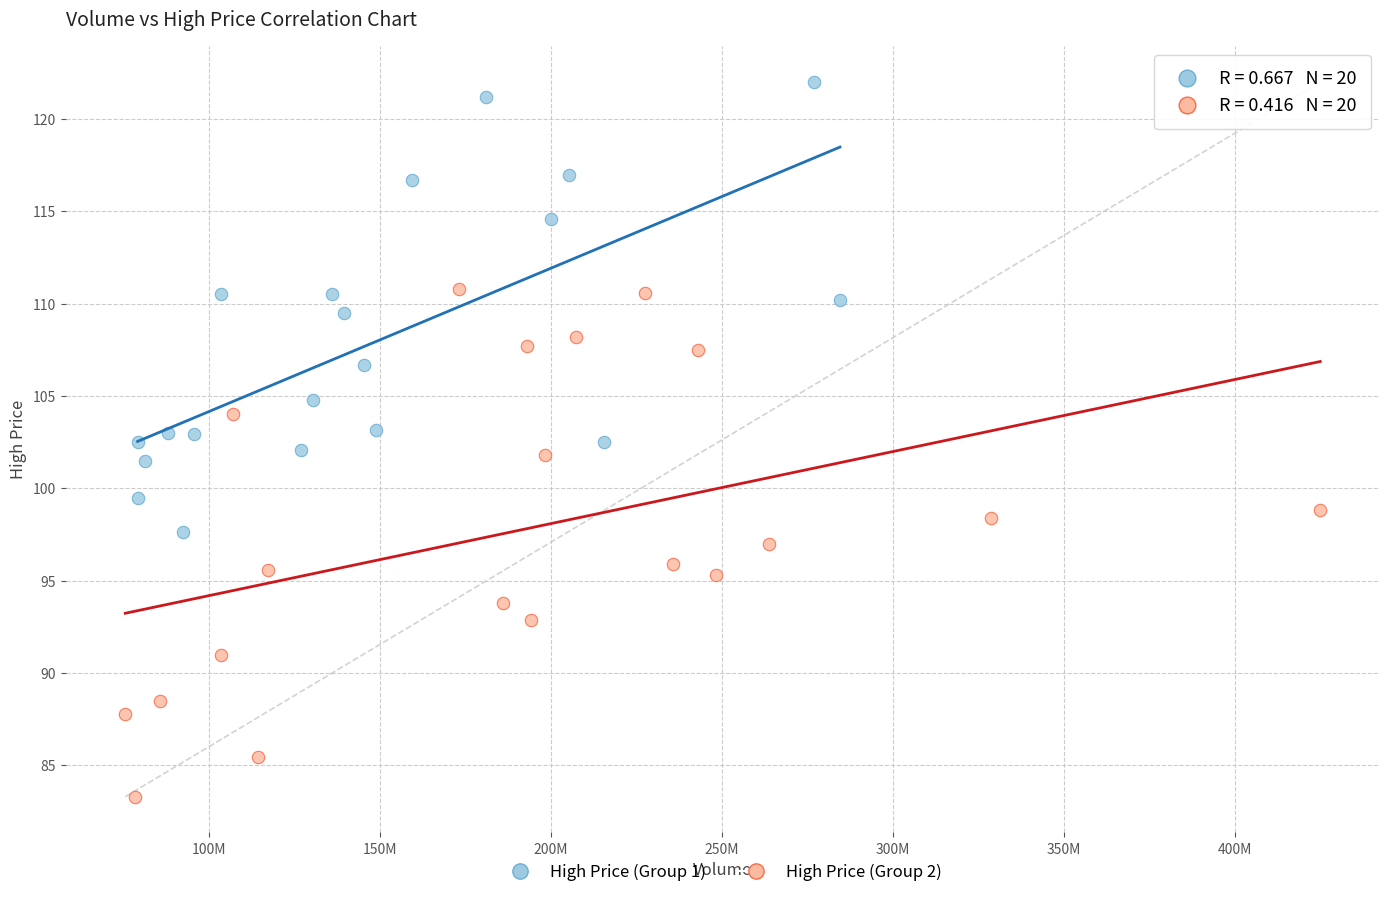

Which series reaches the maximum Y coordinate?

High Price (Group 1)